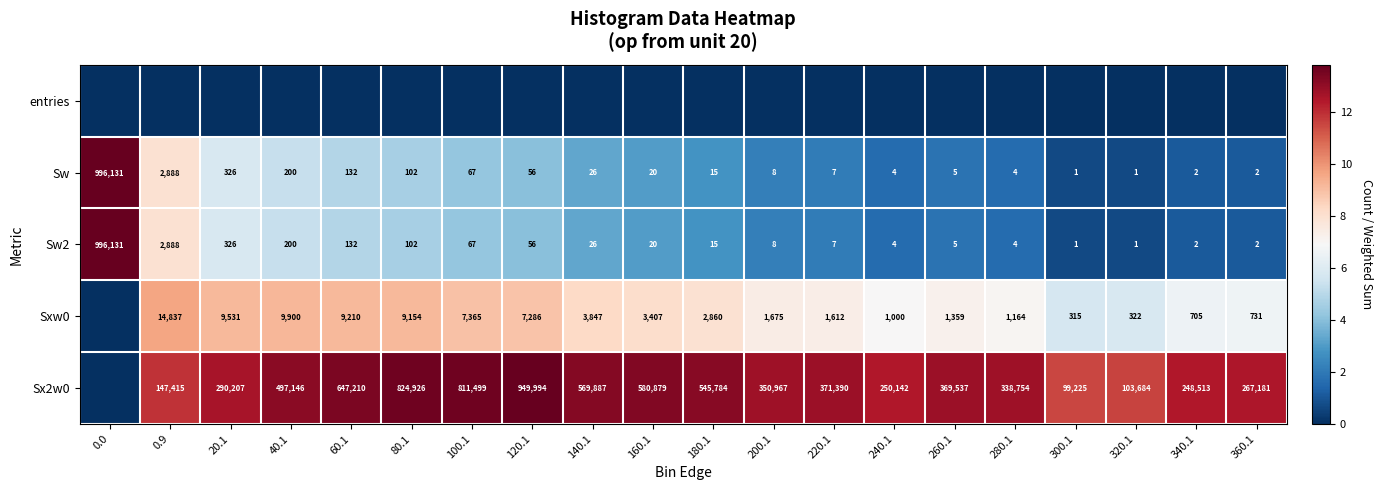

What is the sum of the Sx2w0 values at 220.1 and 0.9?

518805